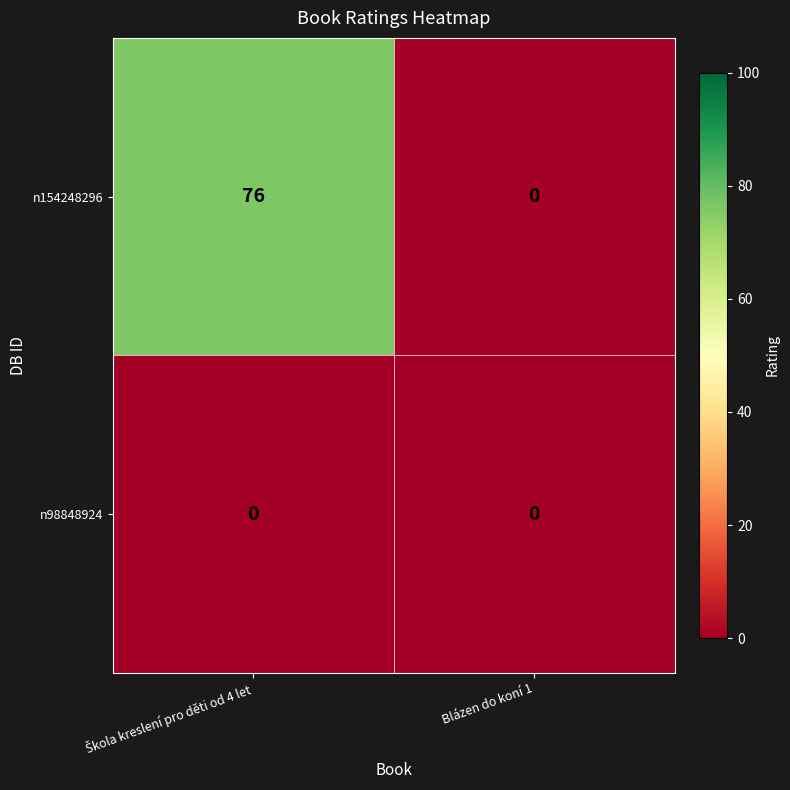

What is the maximum value shown in the chart?

76